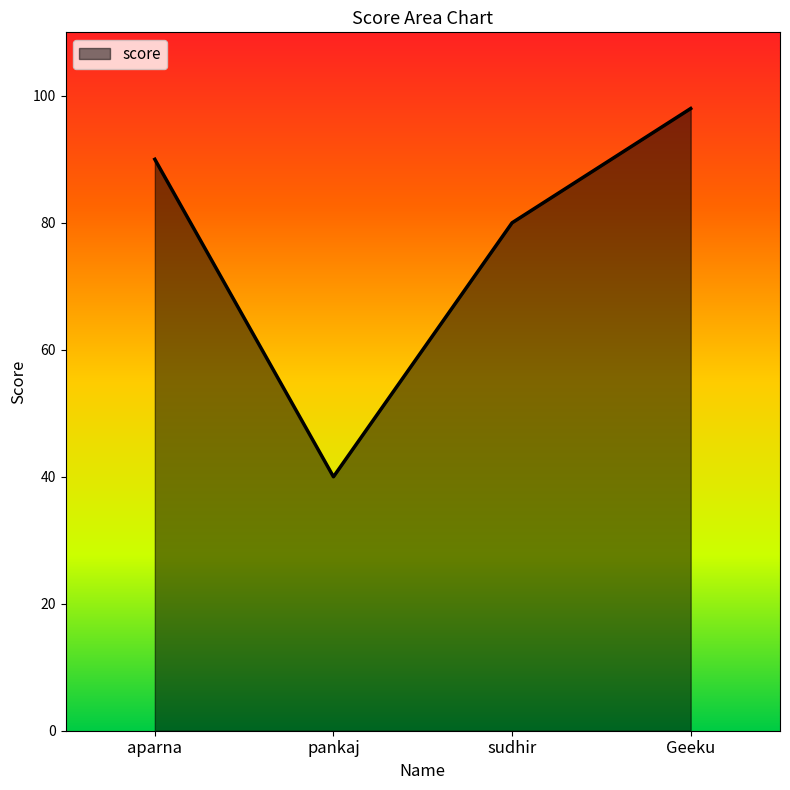

The value at Geeku is 47. True or false?

False